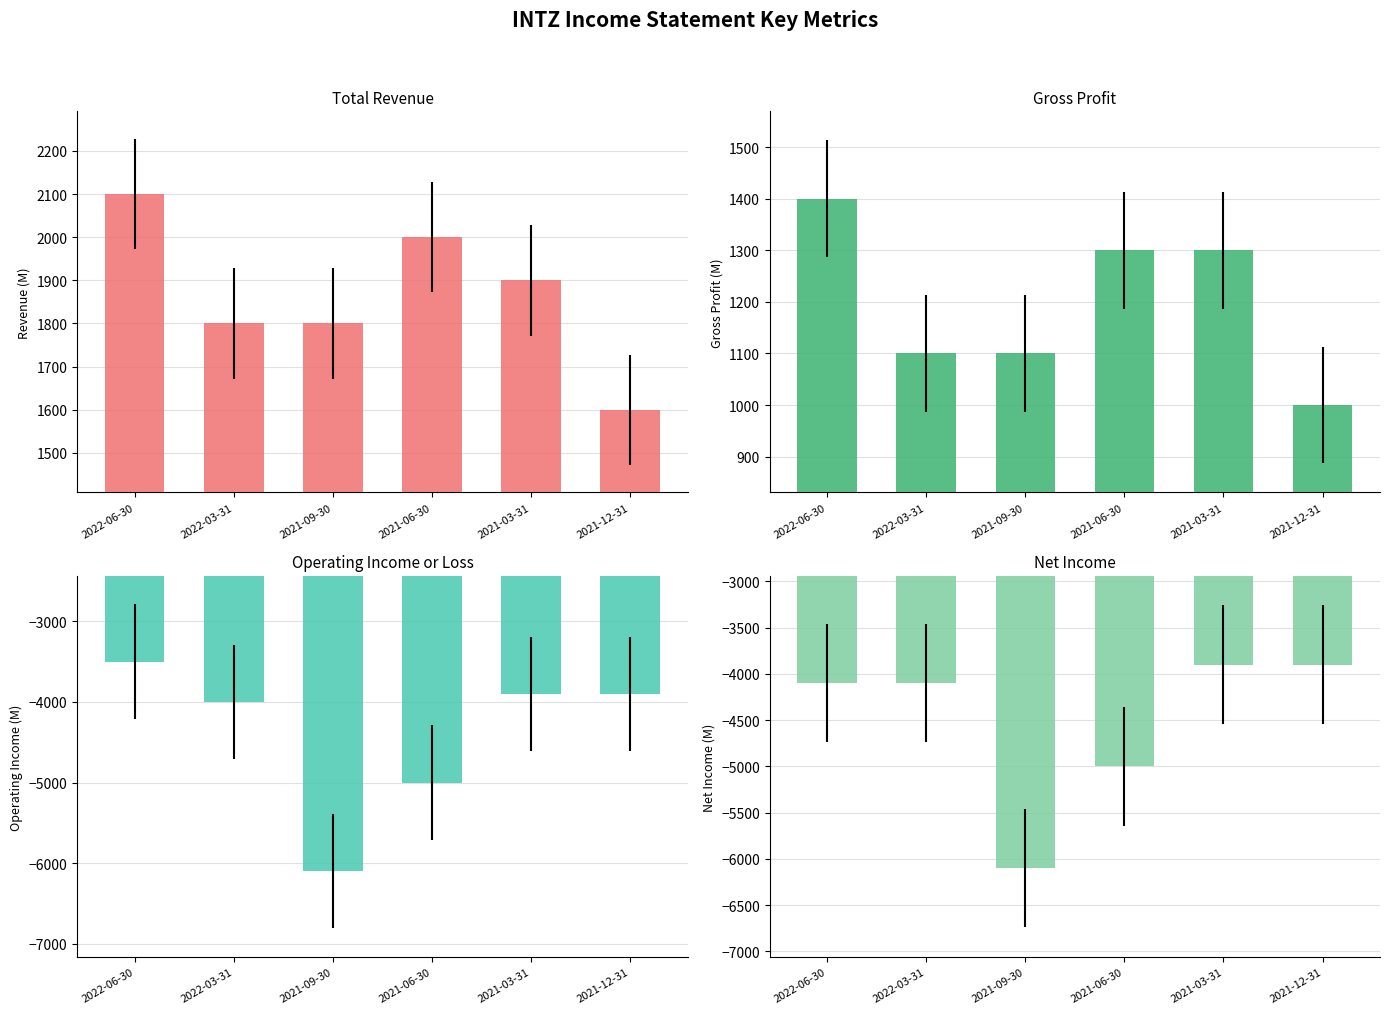

Which series changed the most between 2021-09-30 and 2021-12-31?

Operating Income or Loss